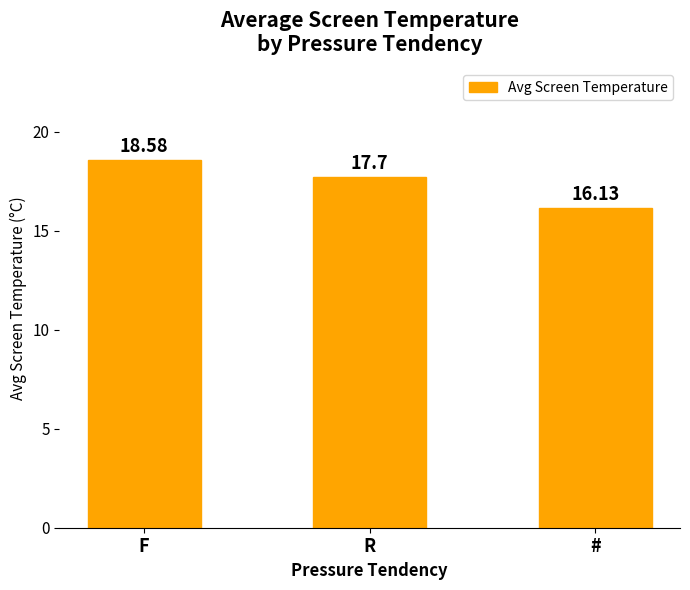

Reading left to right, list all the values displayed in this chart.

F=18.6	R=17.7	#=16.1